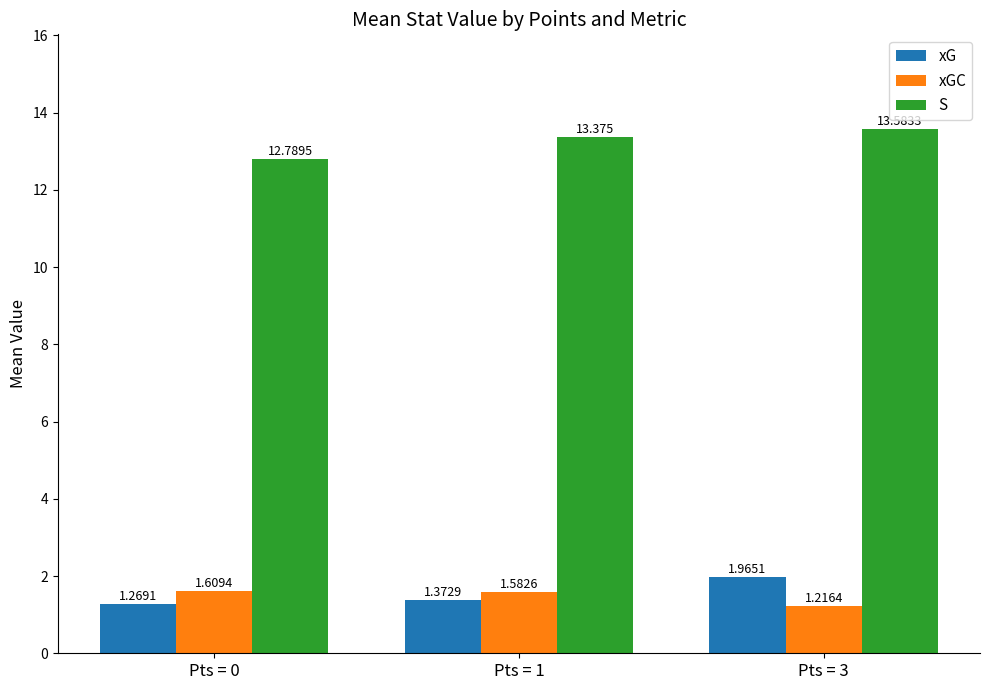

At which category does the chart reach its minimum across all series?

Pts = 3